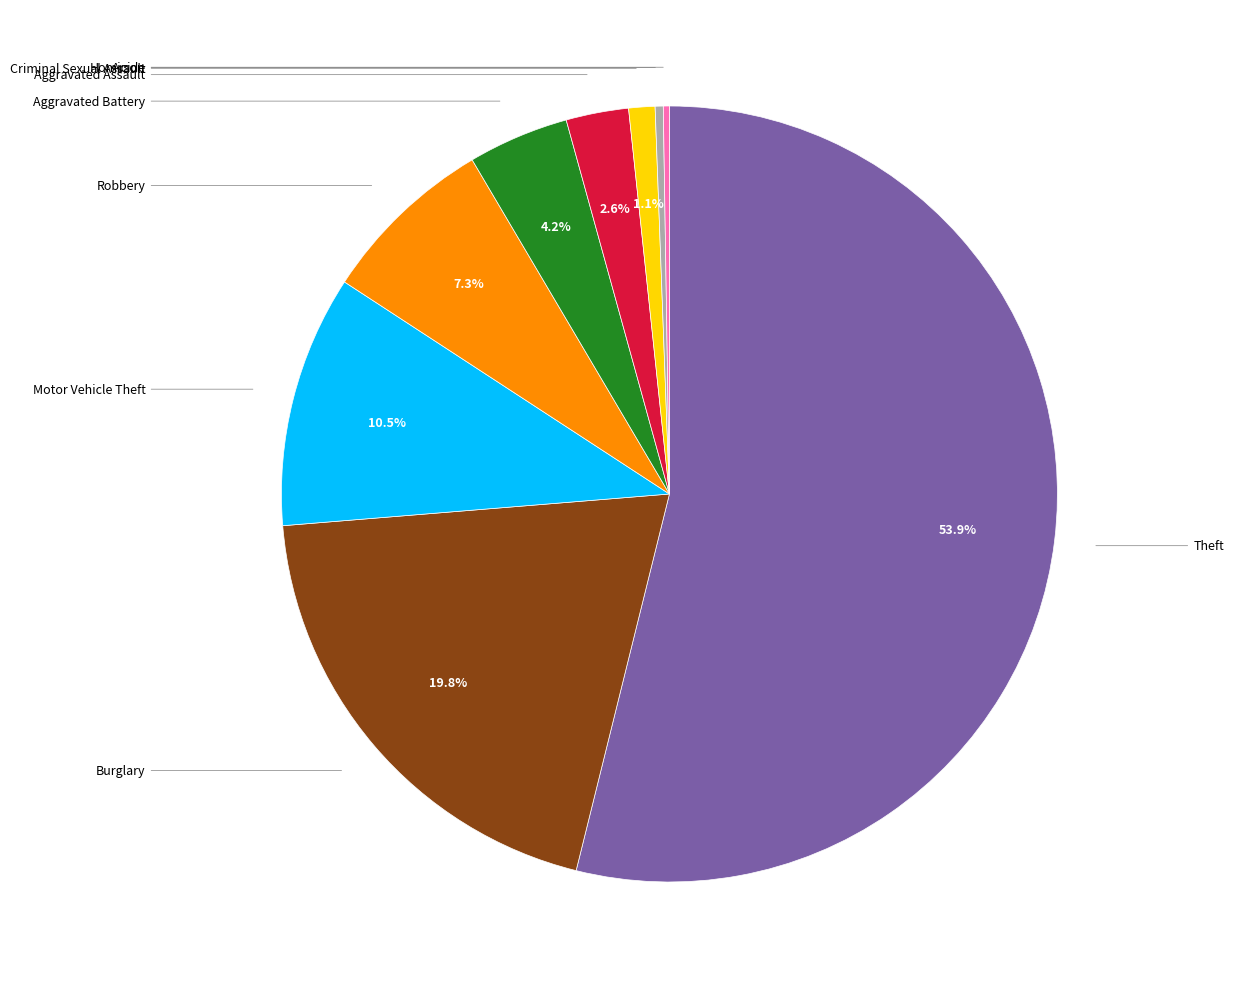

Does any single category account for the majority?

Yes